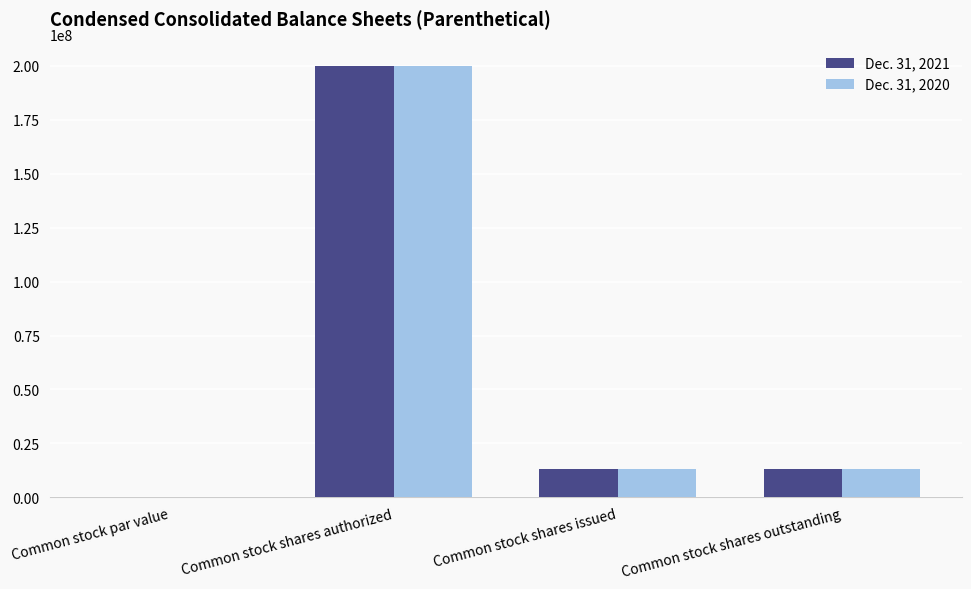

What is the sum of the Dec. 31, 2021 values at Common stock shares issued and Common stock par value?

13007178.0